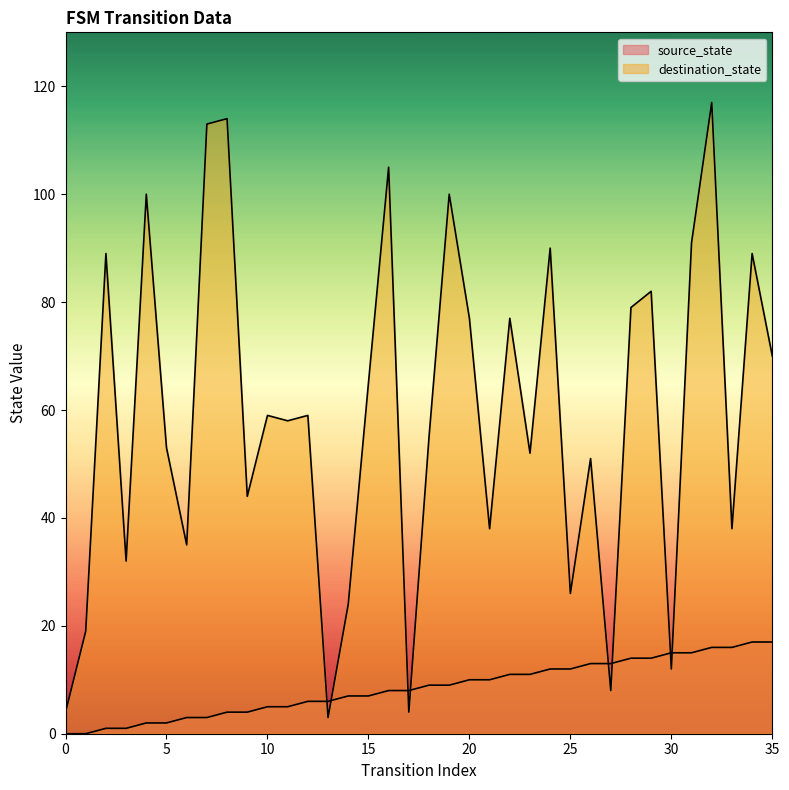

What are all the series names shown in the legend?

source_state, destination_state